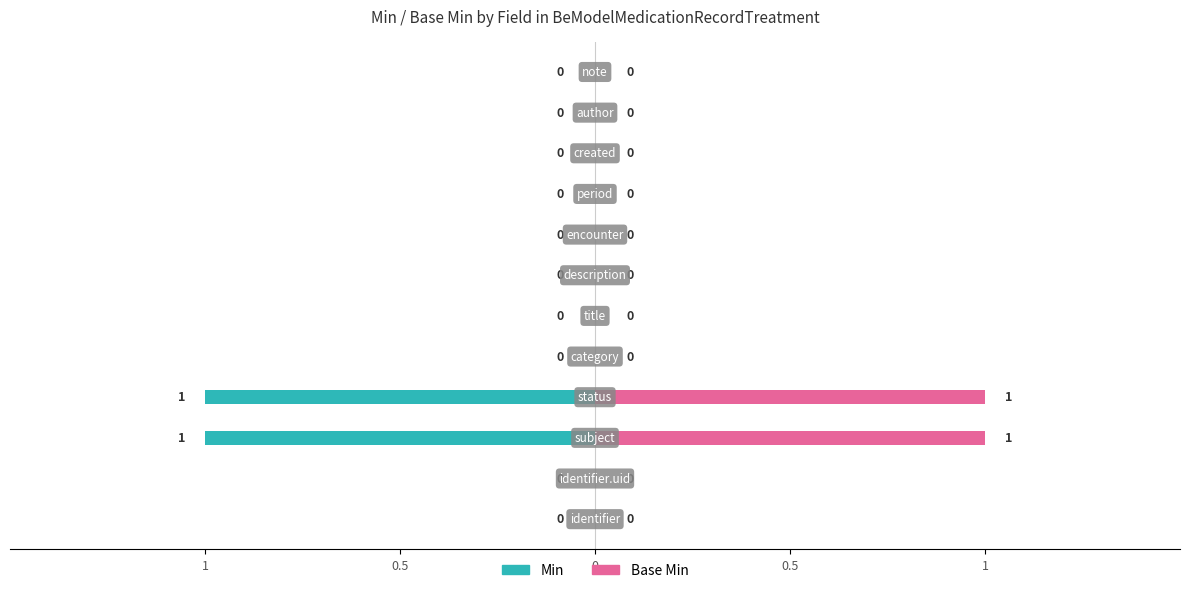

Is it true that Base Min equals 0 at 5?

True